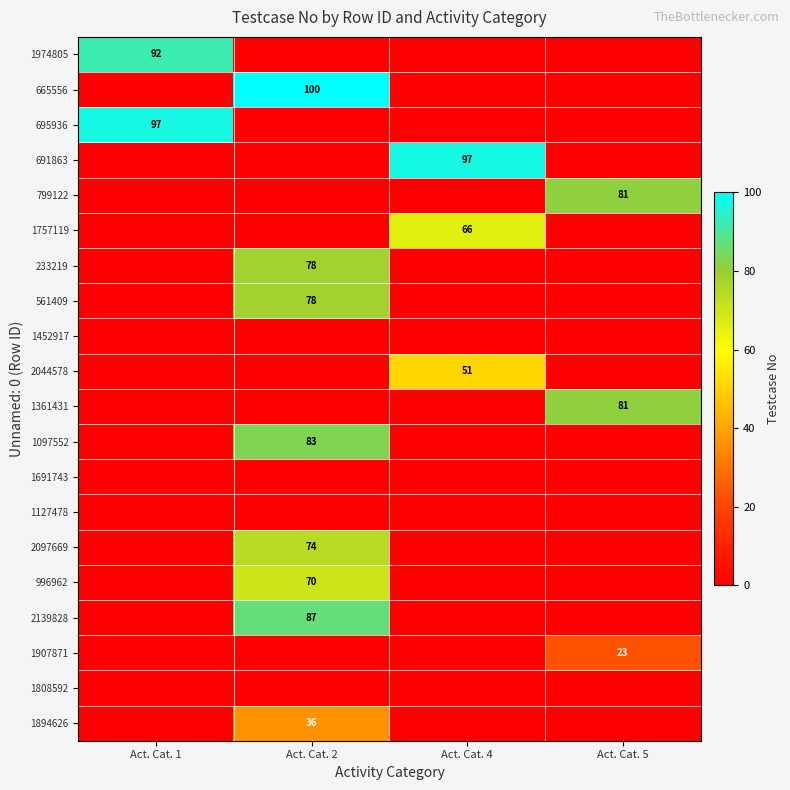

Is it true that 2139828 equals 87 at Act. Cat. 2?

True